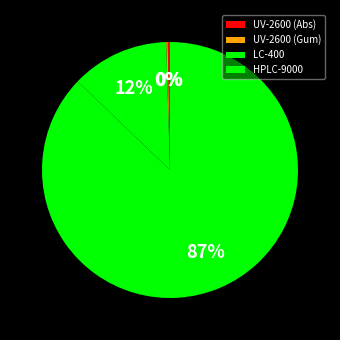

The LC-400 slice represents 23% of the pie. True or false?

False